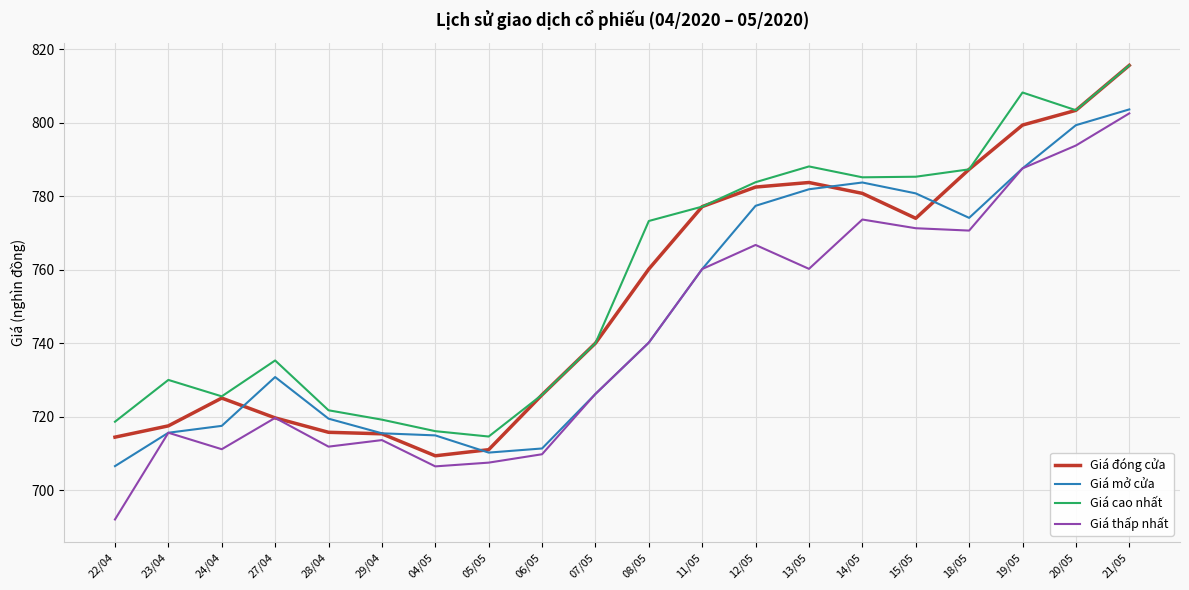

What position from the left is 06/05?

9